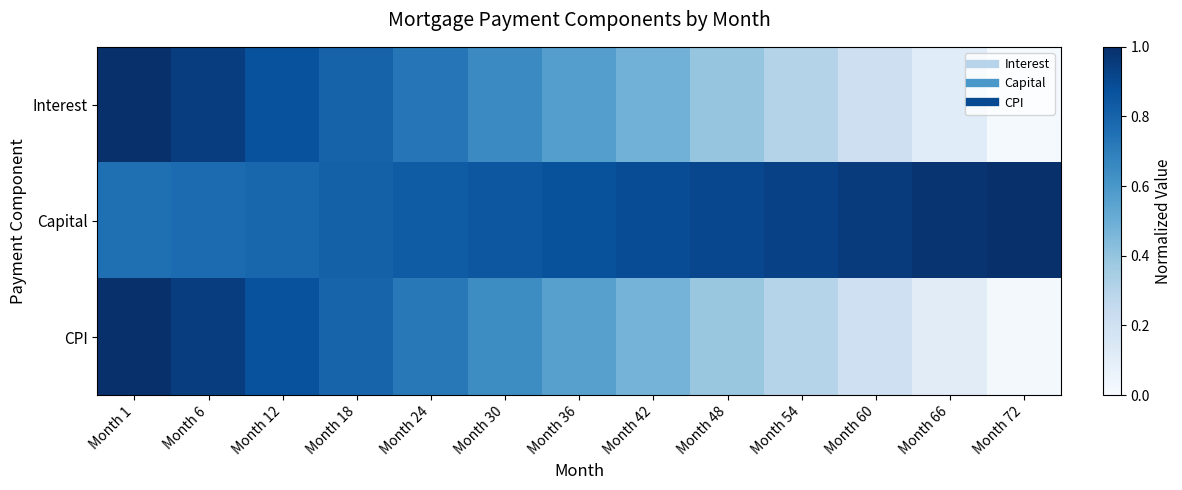

Which has a higher value, Month 6 or Month 66?

Month 6